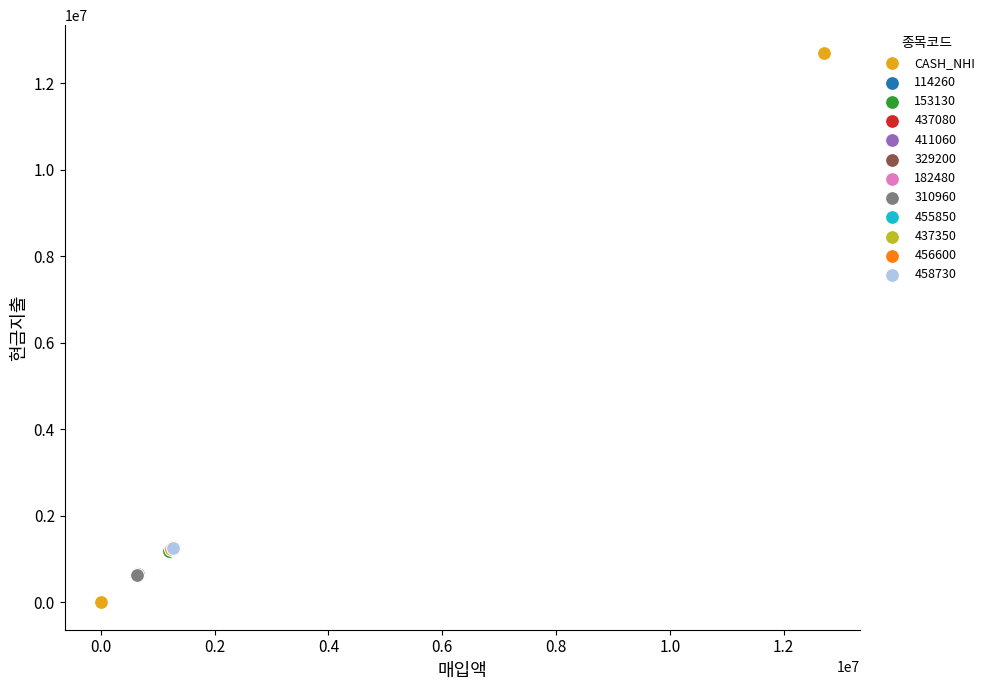

What are all the series names shown in the legend?

CASH_NHI, 114260, 153130, 437080, 411060, 329200, 182480, 310960, 455850, 437350, 456600, 458730